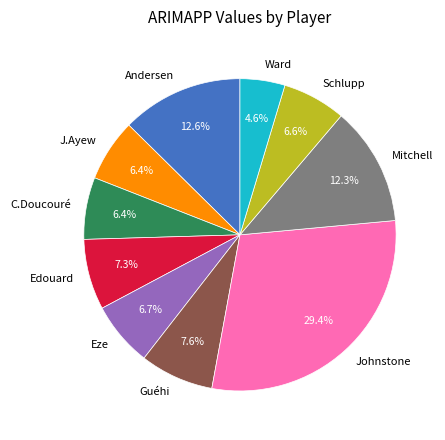

Which slice is the smallest?

Ward